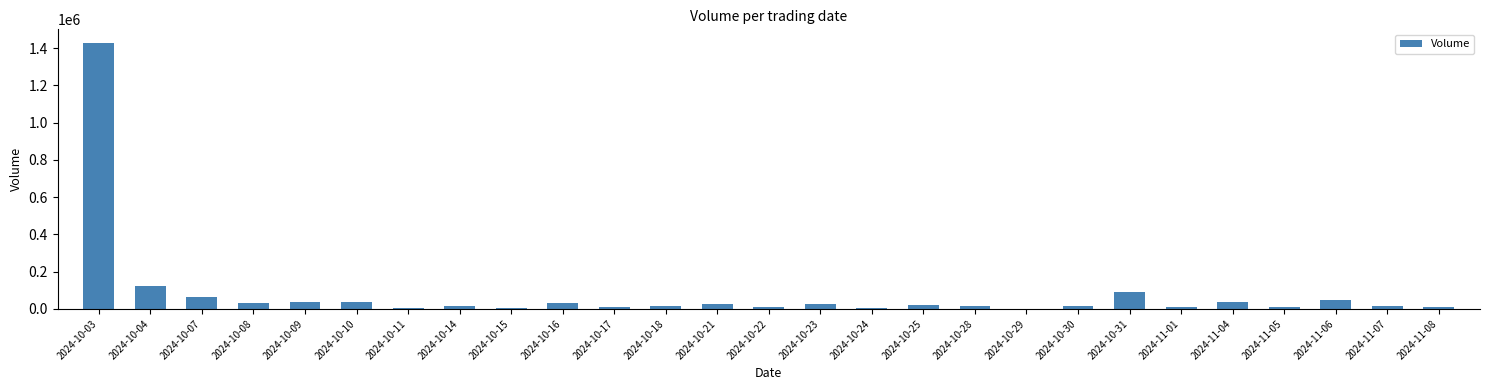

What is the greatest value displayed?

1428800